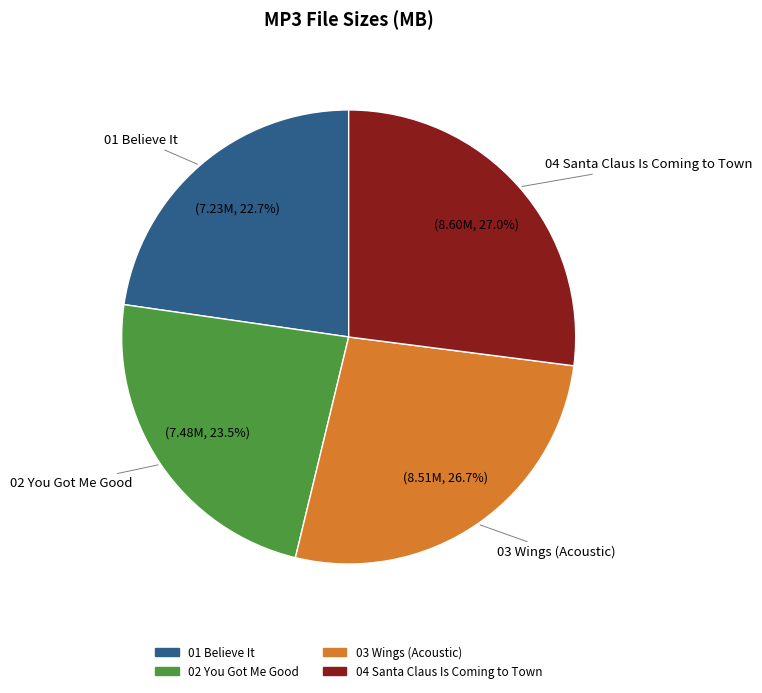

How many slices are in this pie chart?

4